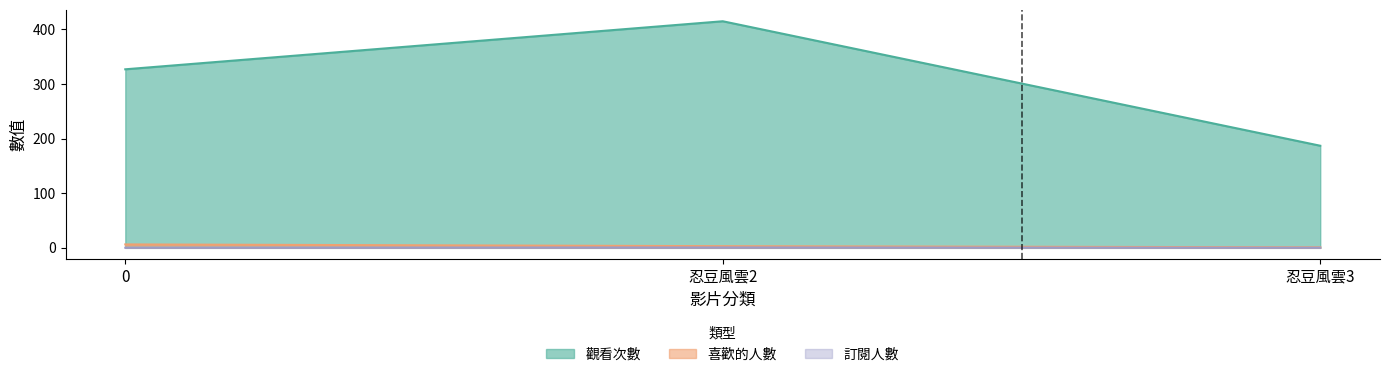

At which category is the sum across all series the highest?

忍豆風雲2